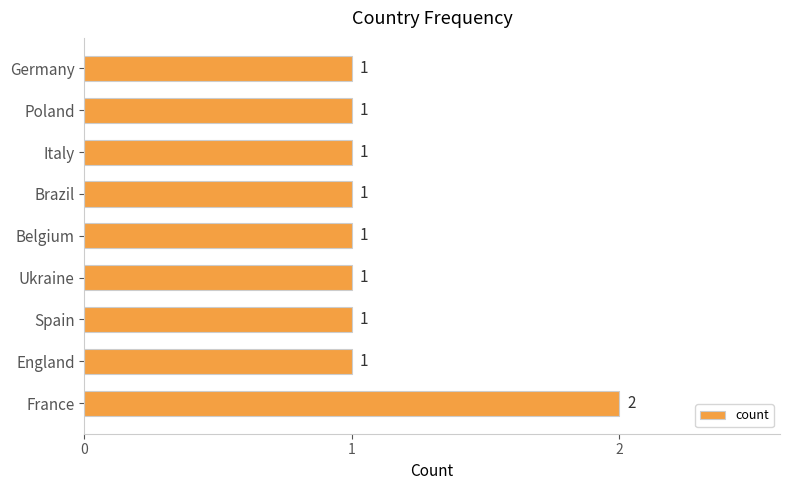

Reading bottom to top, extract all data points from this chart.

France=2	England=1	Spain=1	Ukraine=1	Belgium=1	Brazil=1	Italy=1	Poland=1	Germany=1